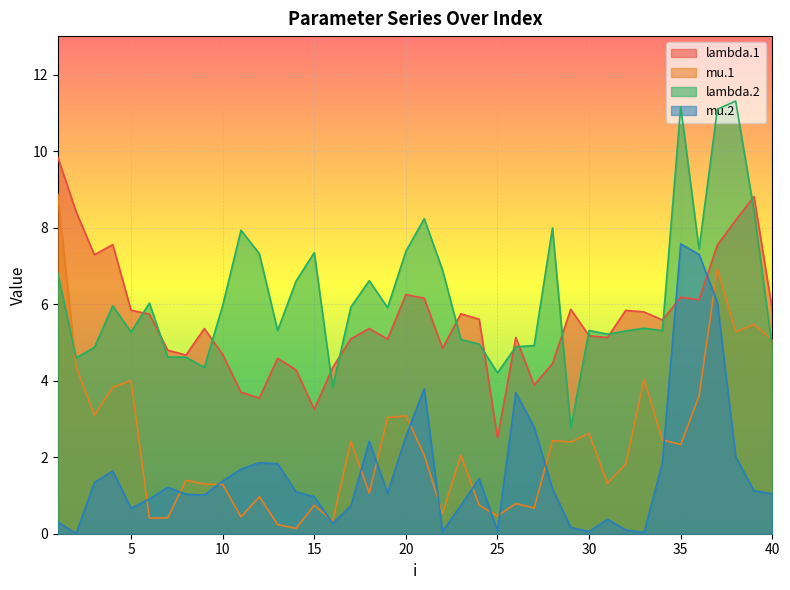

Between 34 and 10, which is larger?

34